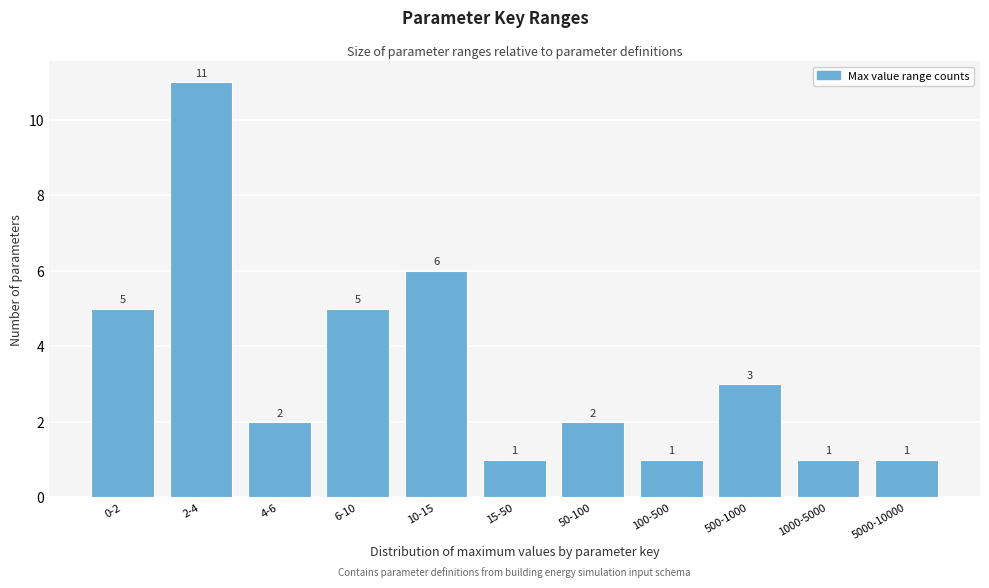

Reading left to right, extract all data points from this chart.

5	11	2	5	6	1	2	1	3	1	1